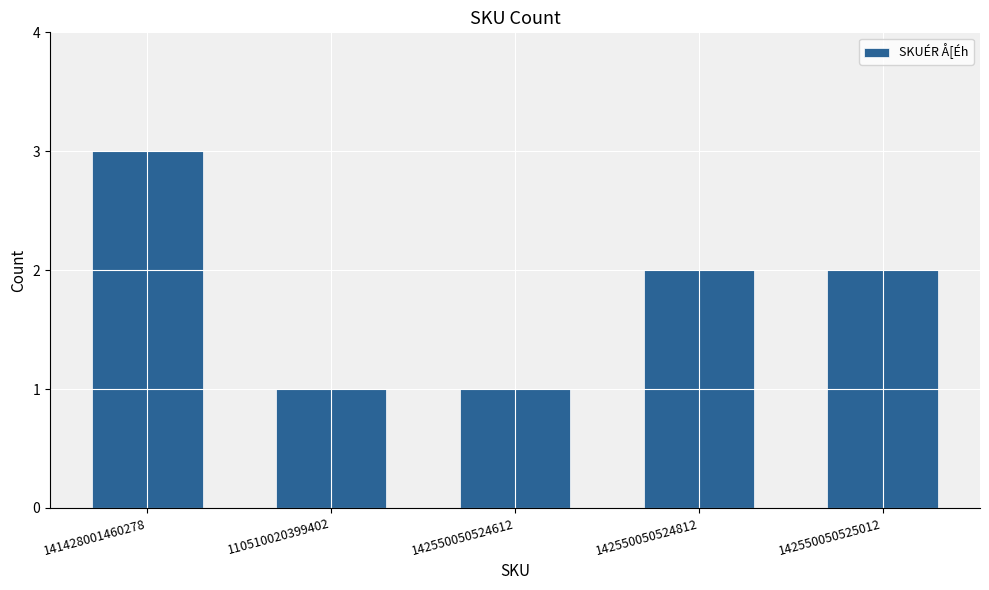

What is the average value?

2